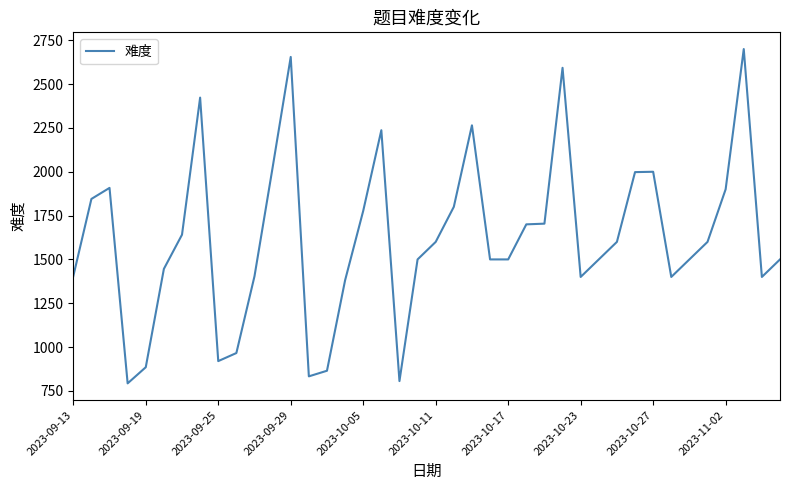

What is the average value?

1622